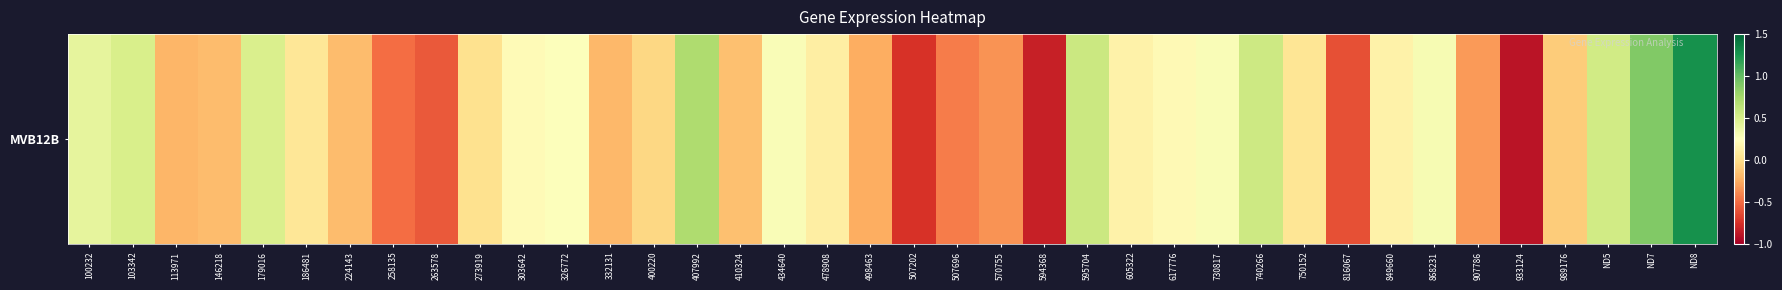

Is it true that the value at 400220 is -0.0?

False